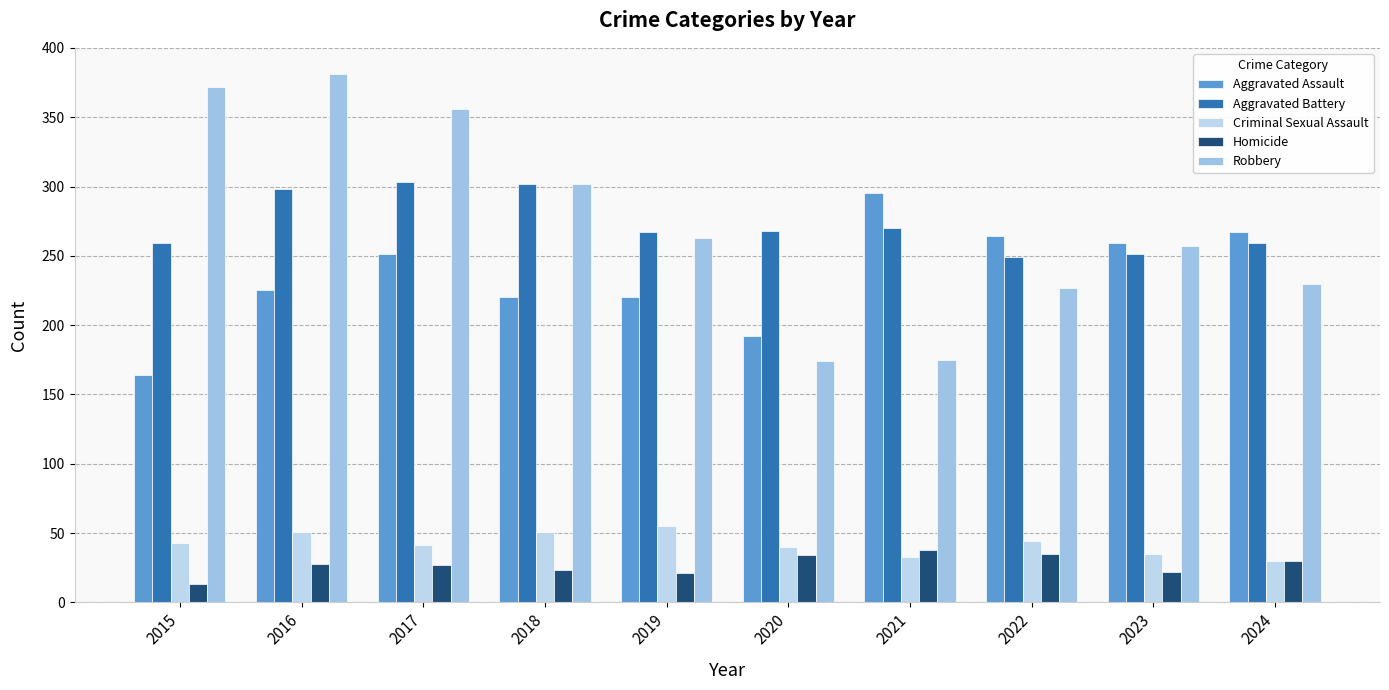

Read the Aggravated Assault value at 2017, to the nearest 5.

250